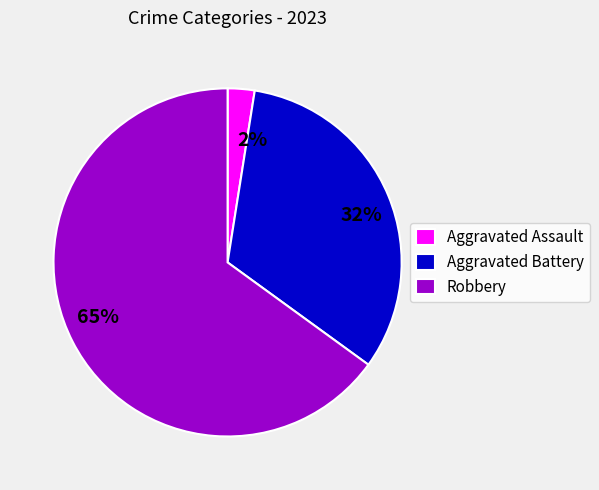

Is it true that Robbery is 77% of the pie?

False